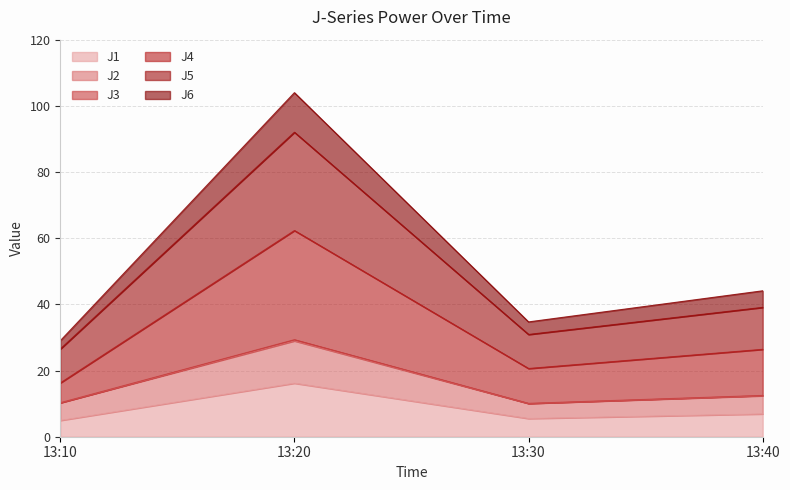

What is the total value across all series at 13:10?

29.0